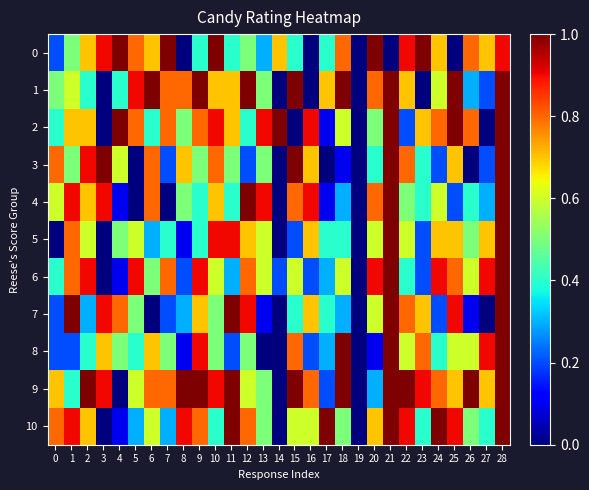

Between 12 and 15, which is larger?

12